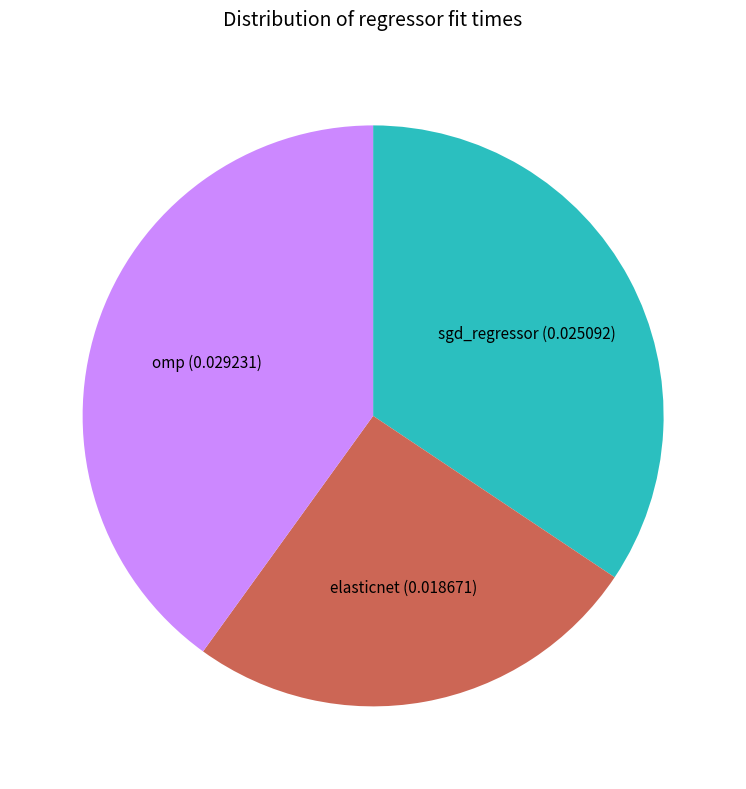

Does elasticnet account for over 50% of the chart?

No